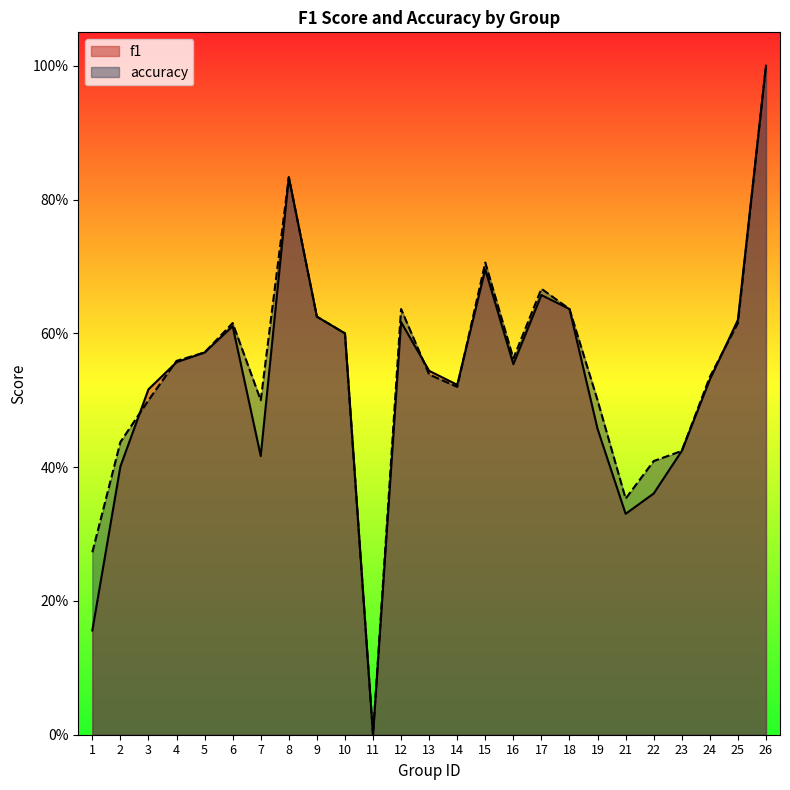

What are all the series names shown in the legend?

f1, accuracy